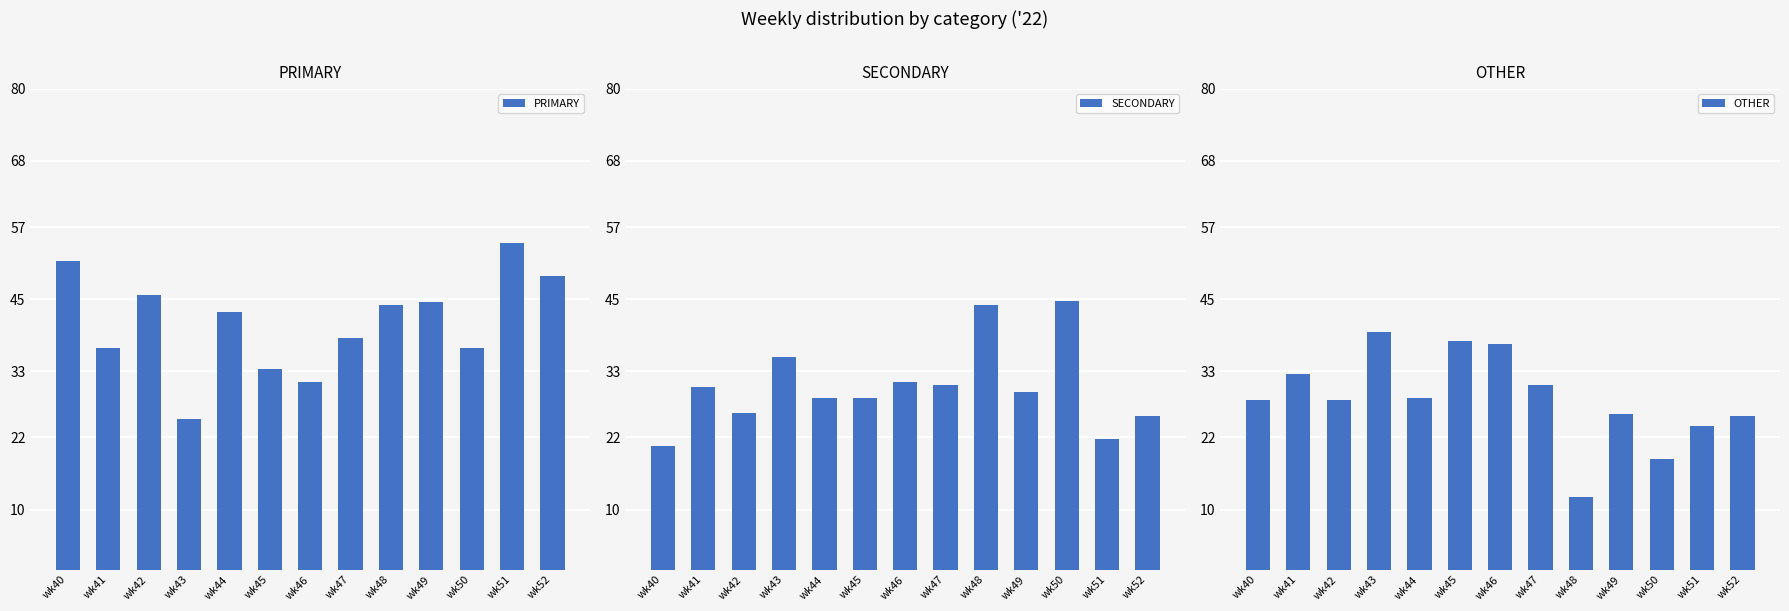

What is the average value of the OTHER series?

28.4